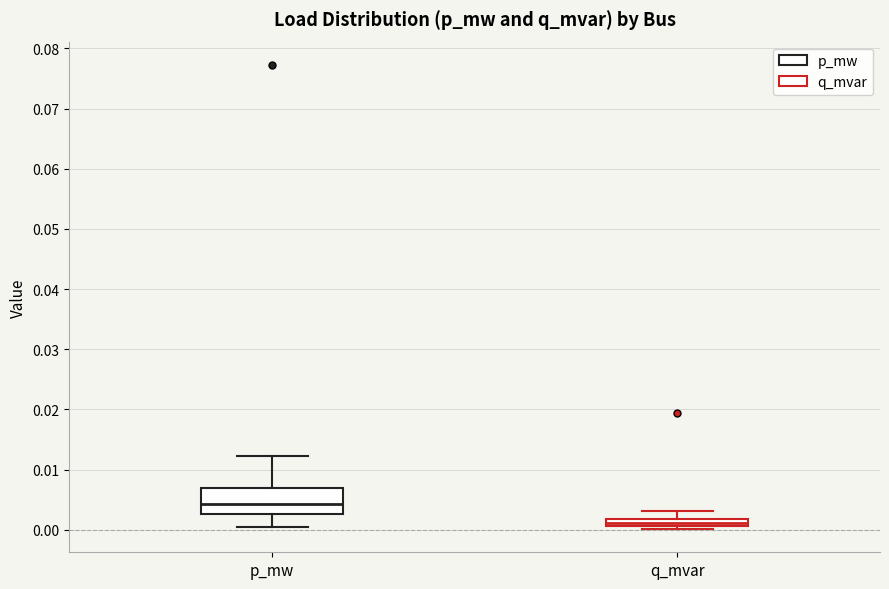

Which box's median line is the highest?

p_mw